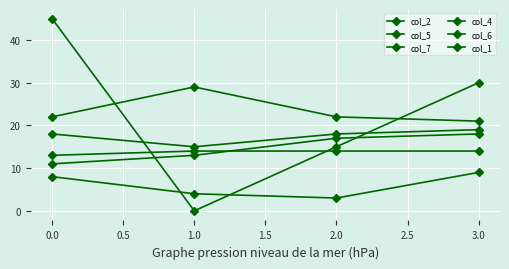

Does the chart display data point markers on the line(s)?

Yes